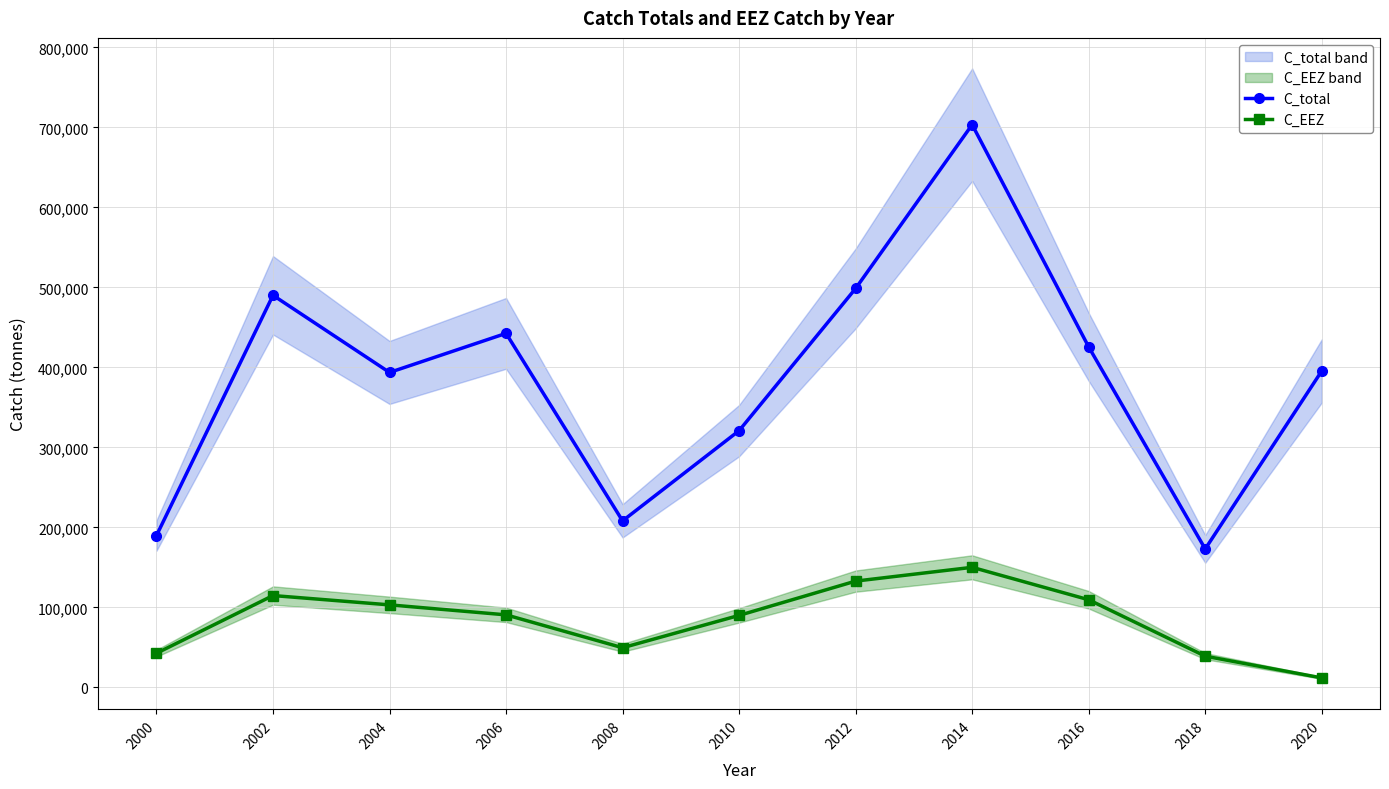

How many lines are shown in the chart?

2